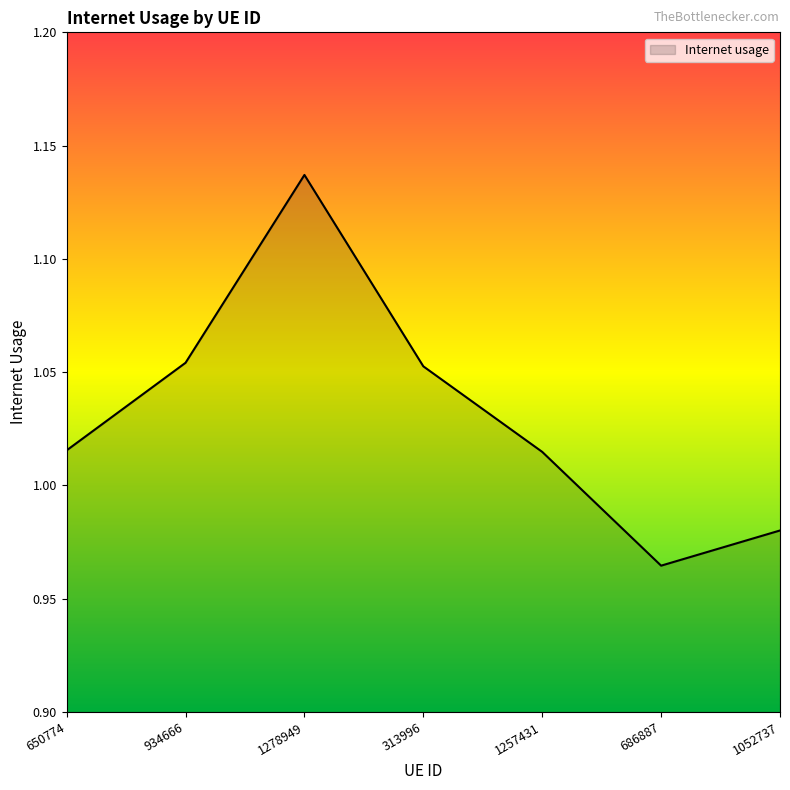

Does the chart have visible grid lines?

No